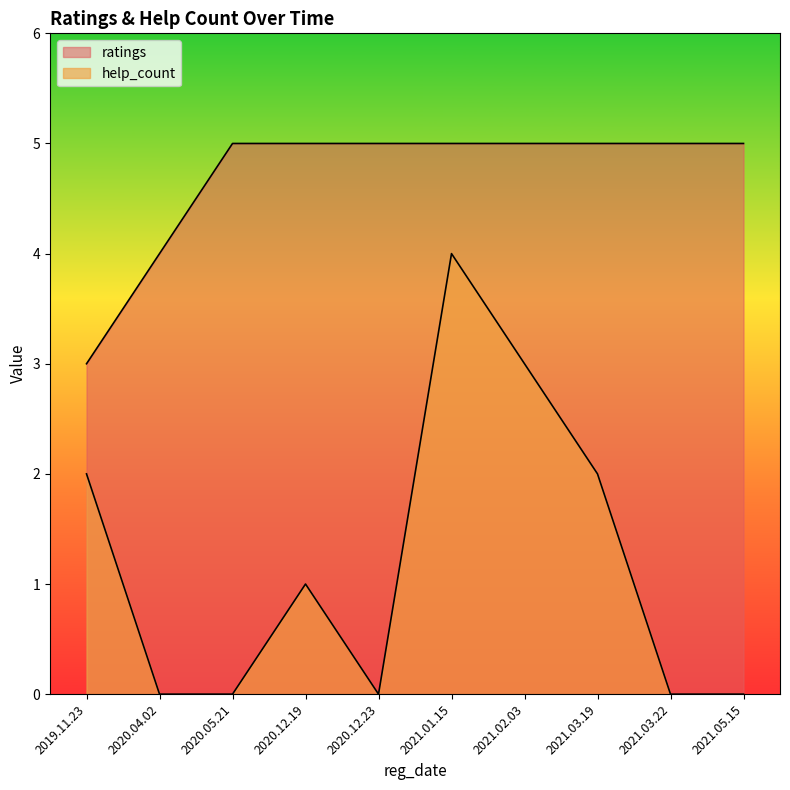

What is the label of the 9th point from the right?

2020.04.02